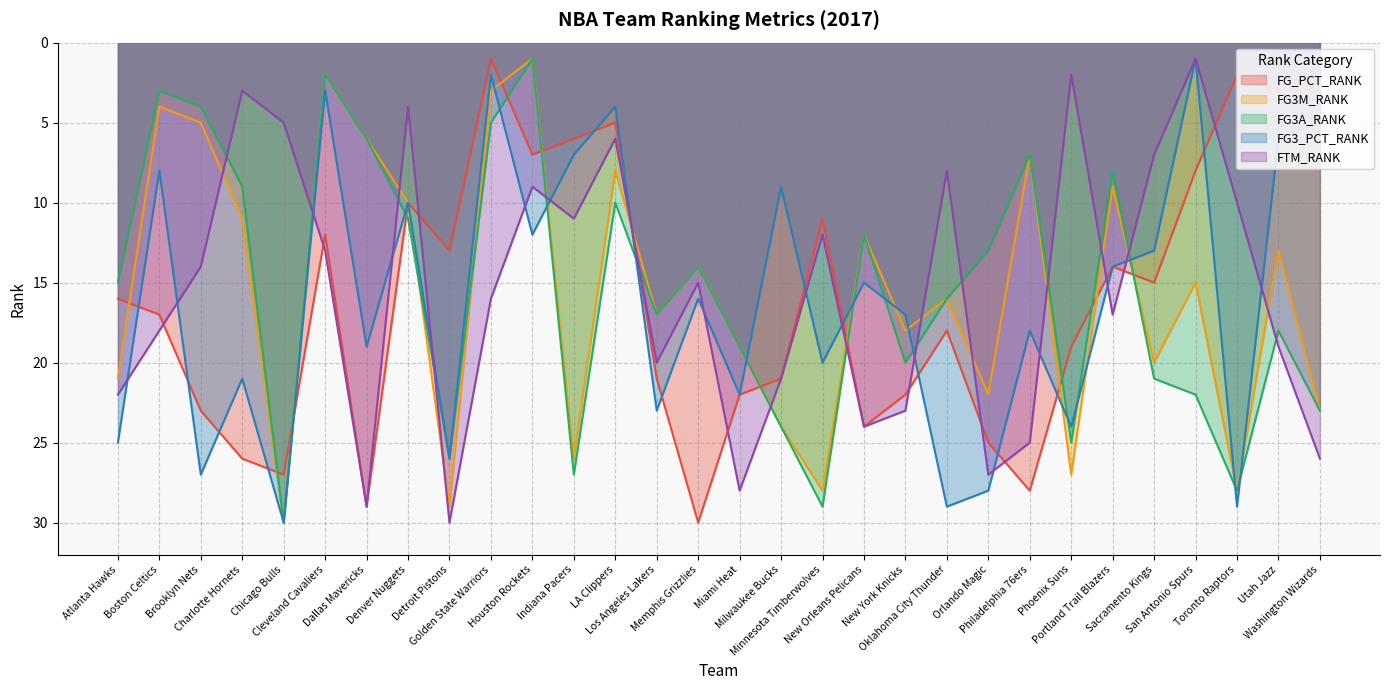

Reading right to left, what are all the values shown in this chart?

FG_PCT_RANK: 3	3	2	8	15	14	19	28	25	18	22	24	11	21	22	30	21	5	6	7	1	13	10	29	12	27	26	23	17	16
FG3M_RANK: 23	13	28	15	20	9	27	7	22	16	18	12	28	24	19	14	17	8	26	1	3	29	10	6	2	30	11	5	4	21
FG3A_RANK: 23	18	28	22	21	8	25	7	13	16	20	12	29	24	19	14	17	10	27	1	5	26	11	6	2	30	9	4	3	15
FG3_PCT_RANK: 5	6	29	1	13	14	24	18	28	29	17	15	20	9	22	16	23	4	7	12	2	26	10	19	3	30	21	27	8	25
FTM_RANK: 26	19	10	1	7	17	2	25	27	8	23	24	12	21	28	15	20	6	11	9	16	30	4	29	13	5	3	14	18	22